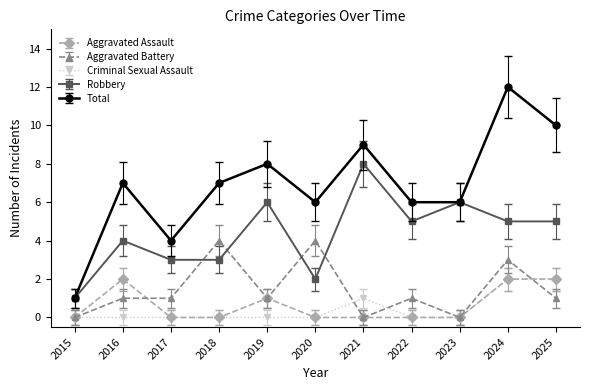

Where do Robbery and Aggravated Battery first cross each other?

2017 and 2018